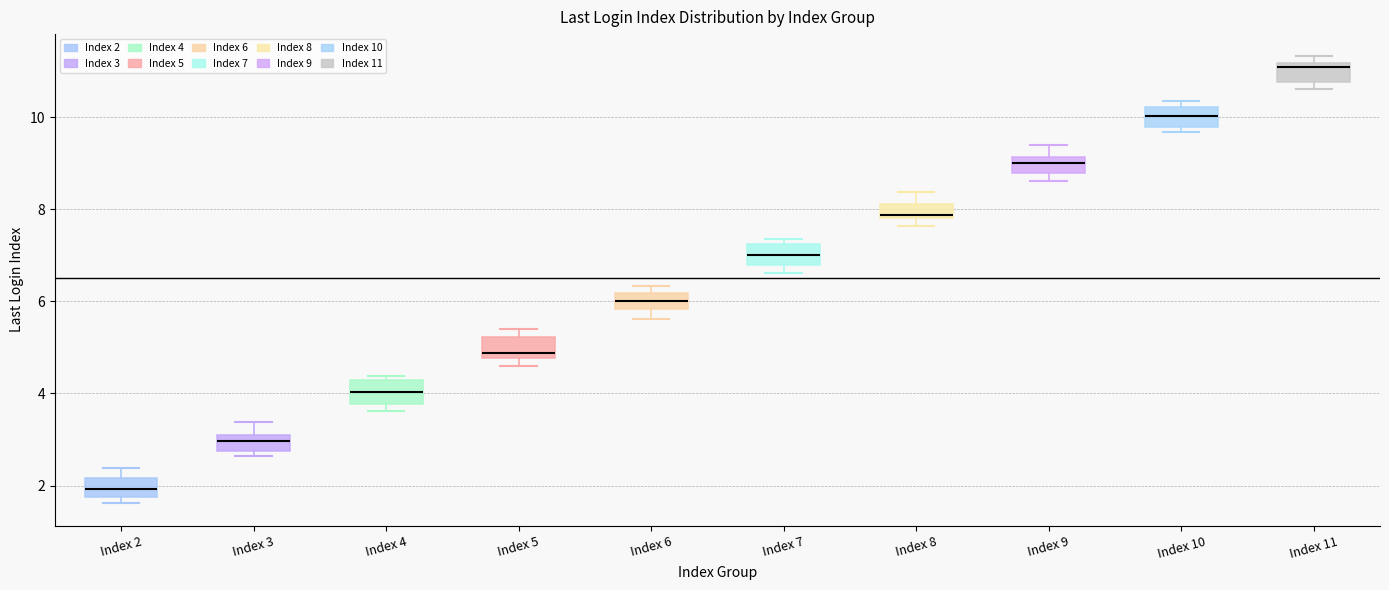

Which box's median line is the lowest?

Index 2